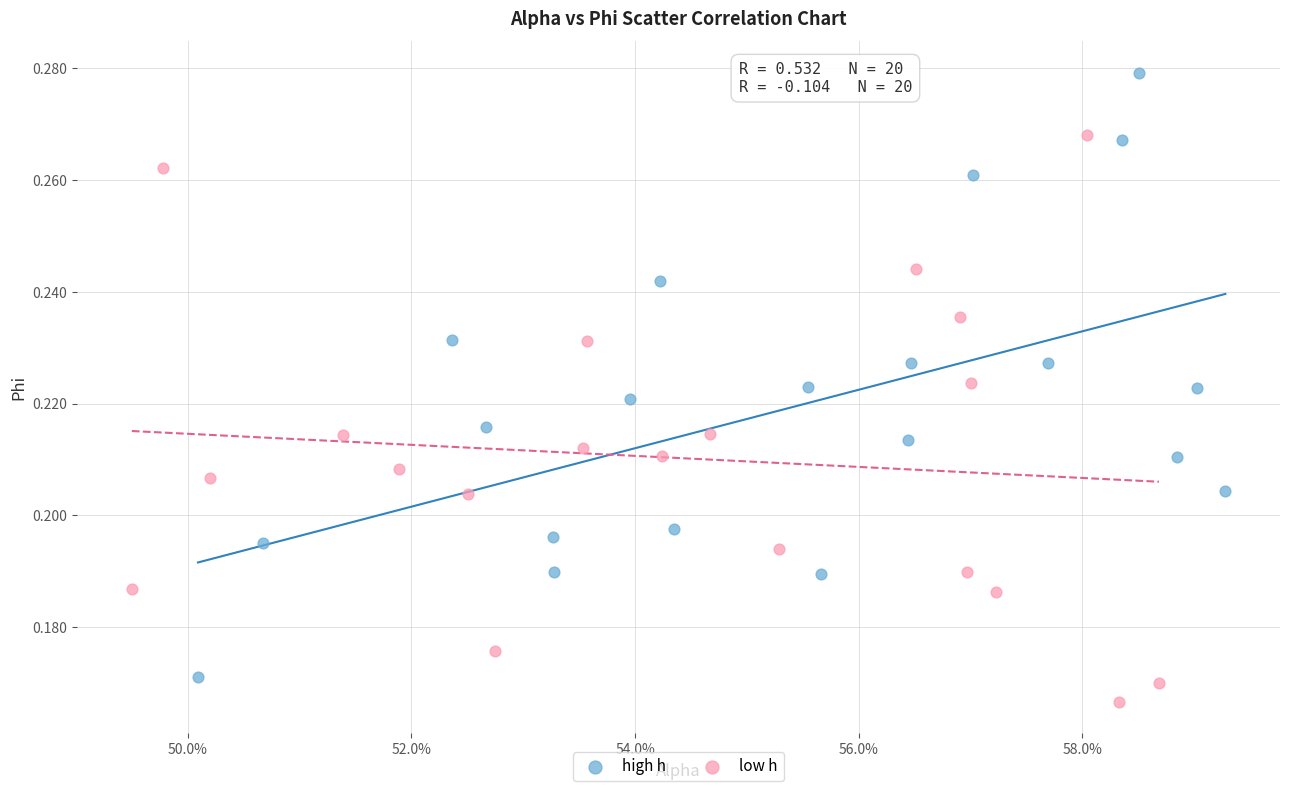

Which series contains the highest Y value?

high h